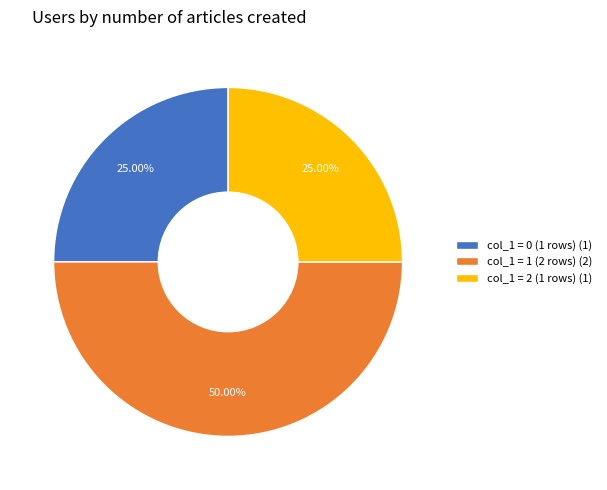

To the nearest percent, what is the difference between the largest and smallest slice percentages?

25%